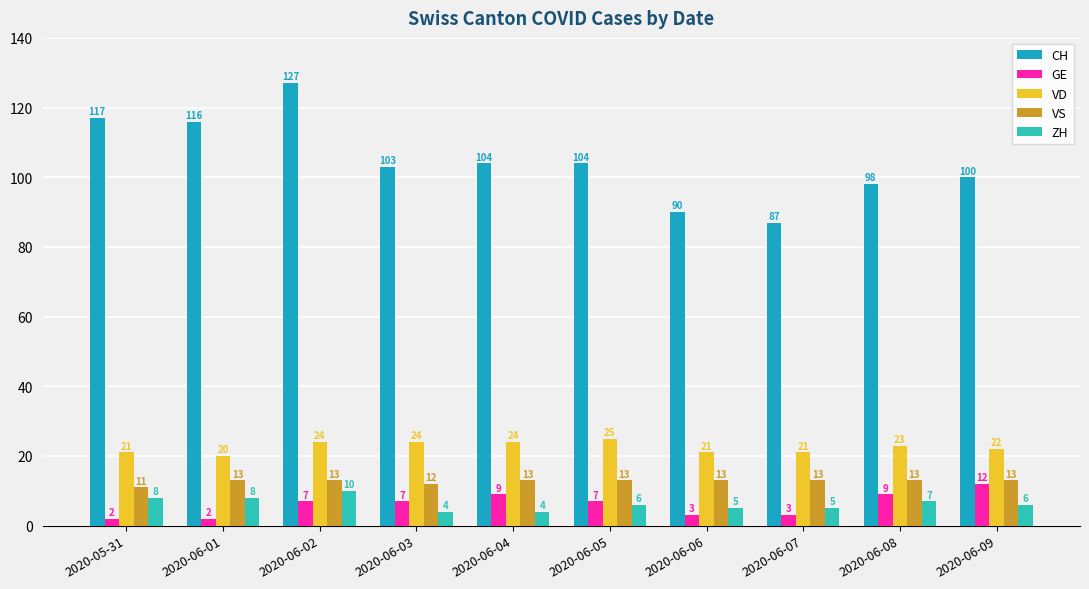

What is the average value of the VS series?

13